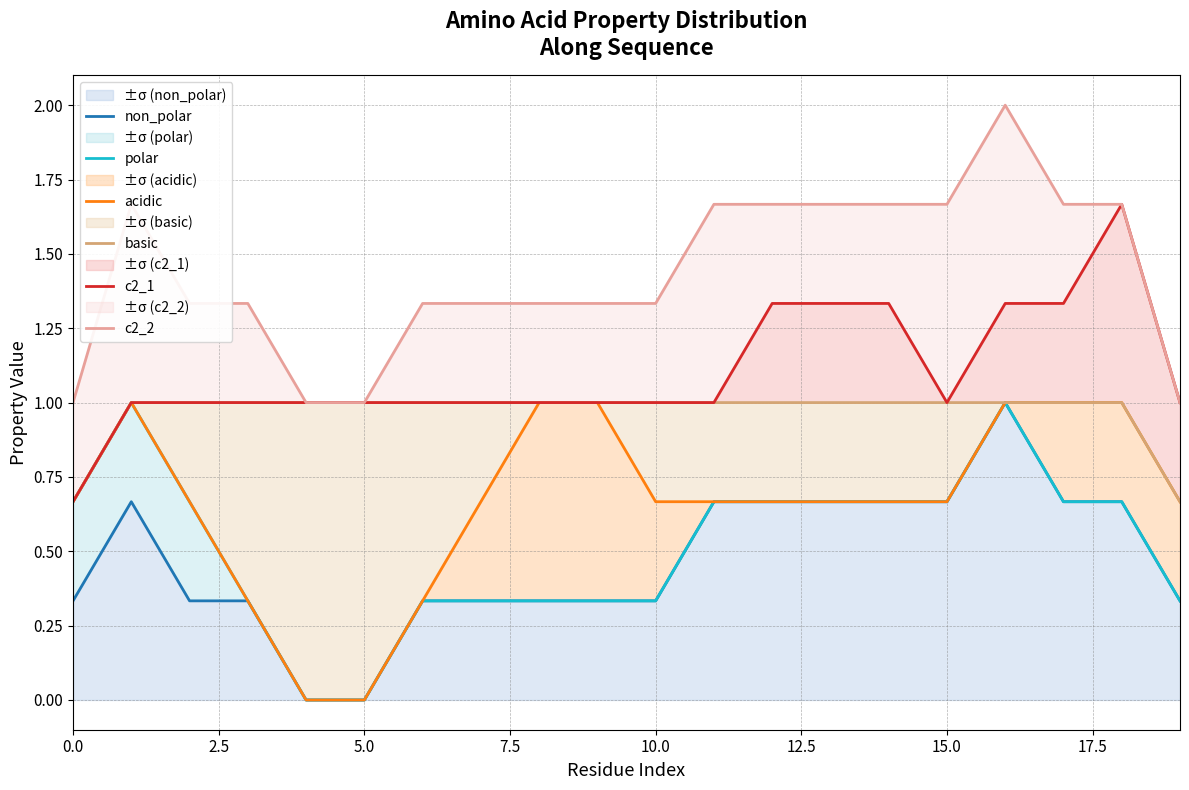

What is the highest value of the ±σ (non_polar) series?

1.0